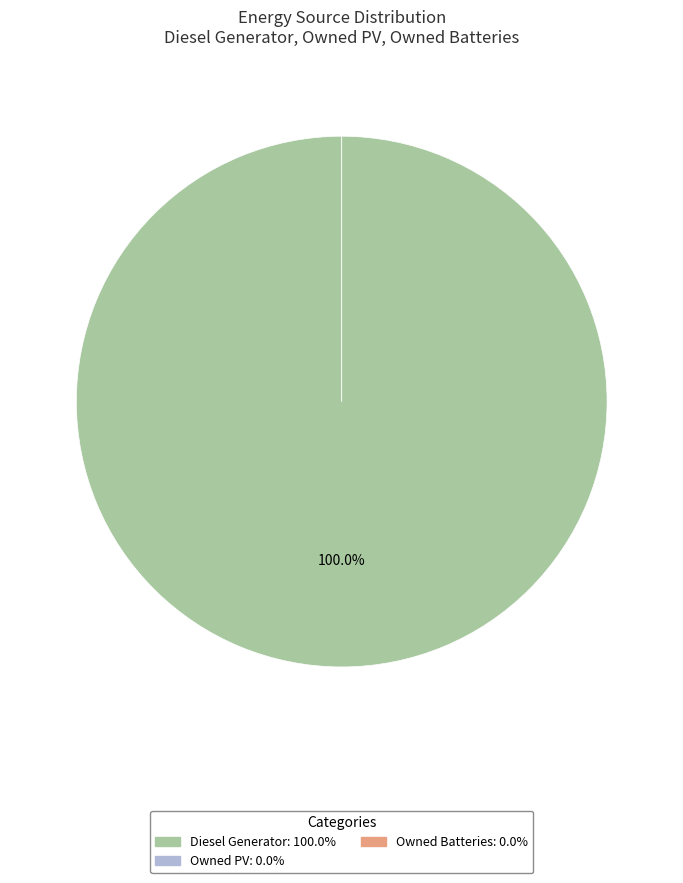

Is Owned Batteries the majority of the pie?

No